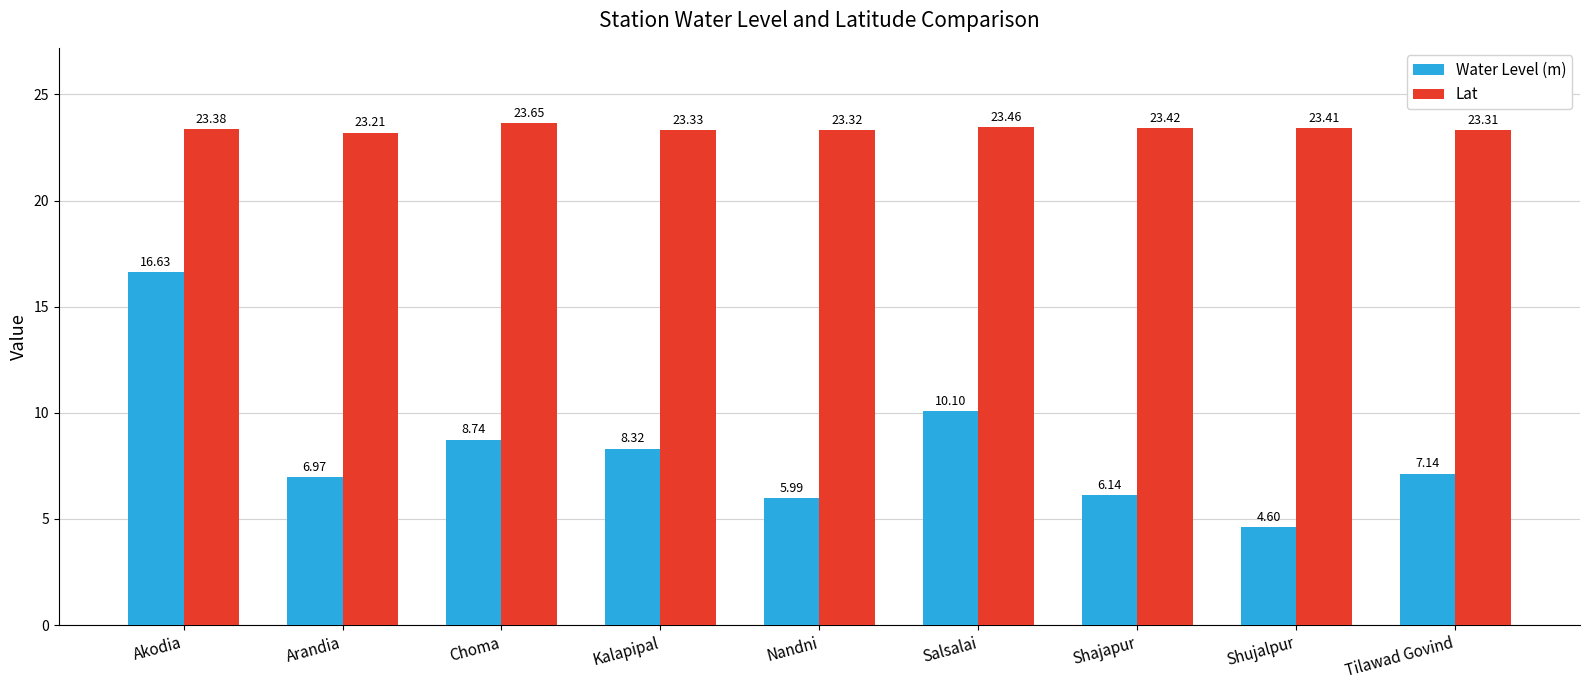

What is the value of the Lat bar at the 8th from the left?

23.4